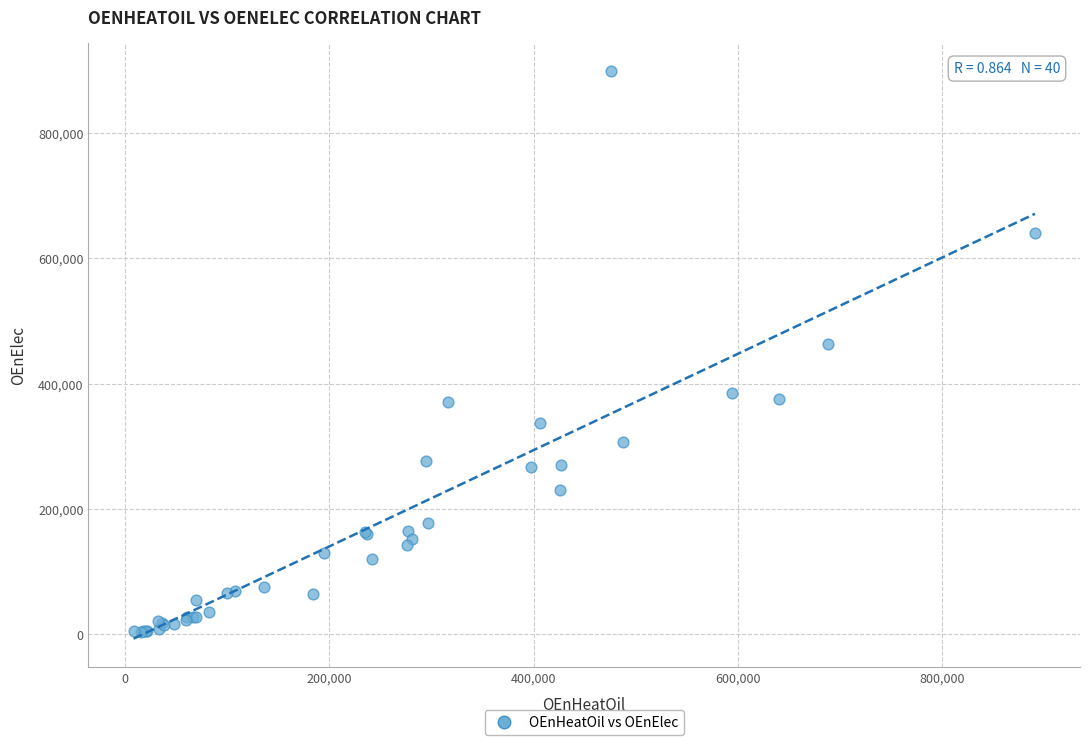

What Y value in the scatter plot is closest to 451178?

463683